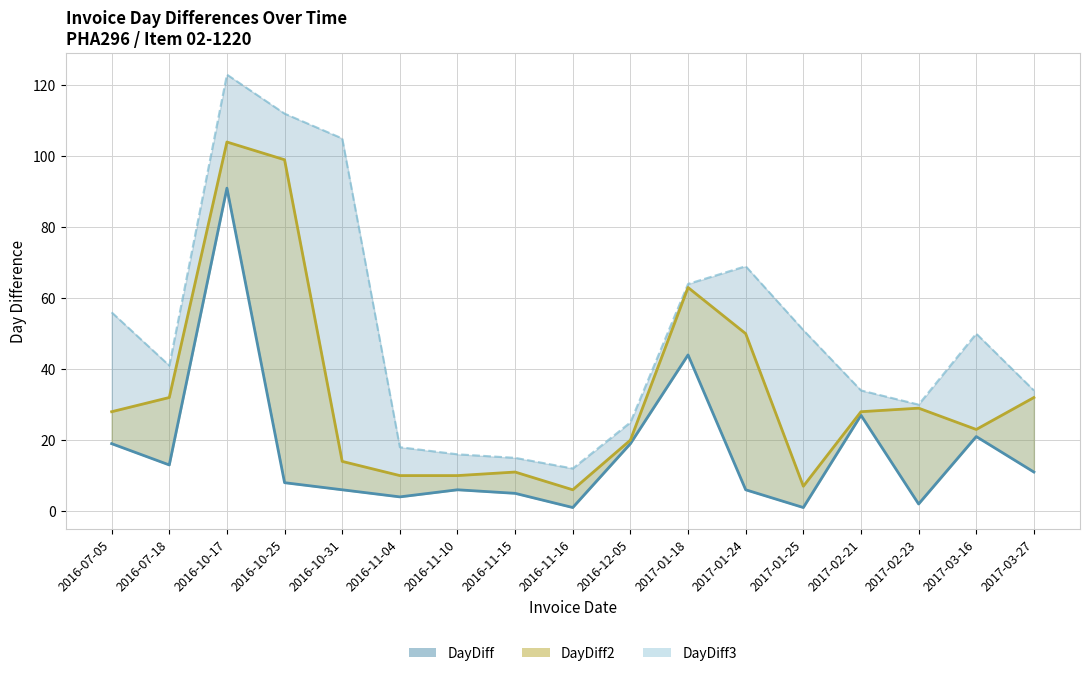

What is the difference between the maximum and minimum values in the DayDiff2 series?

98